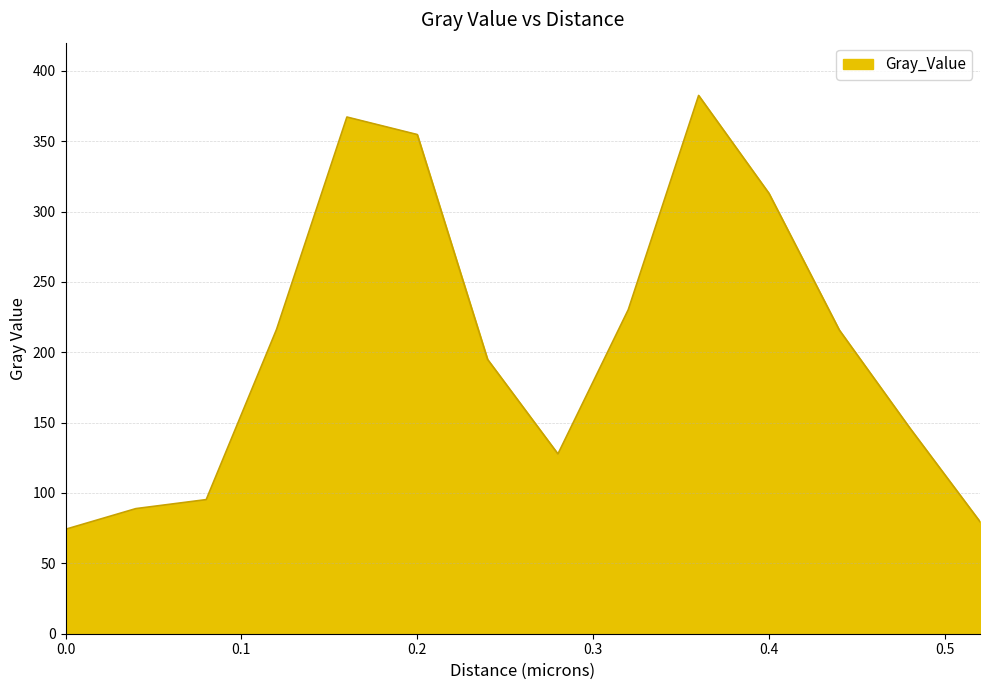

How many values exceed 215?

7